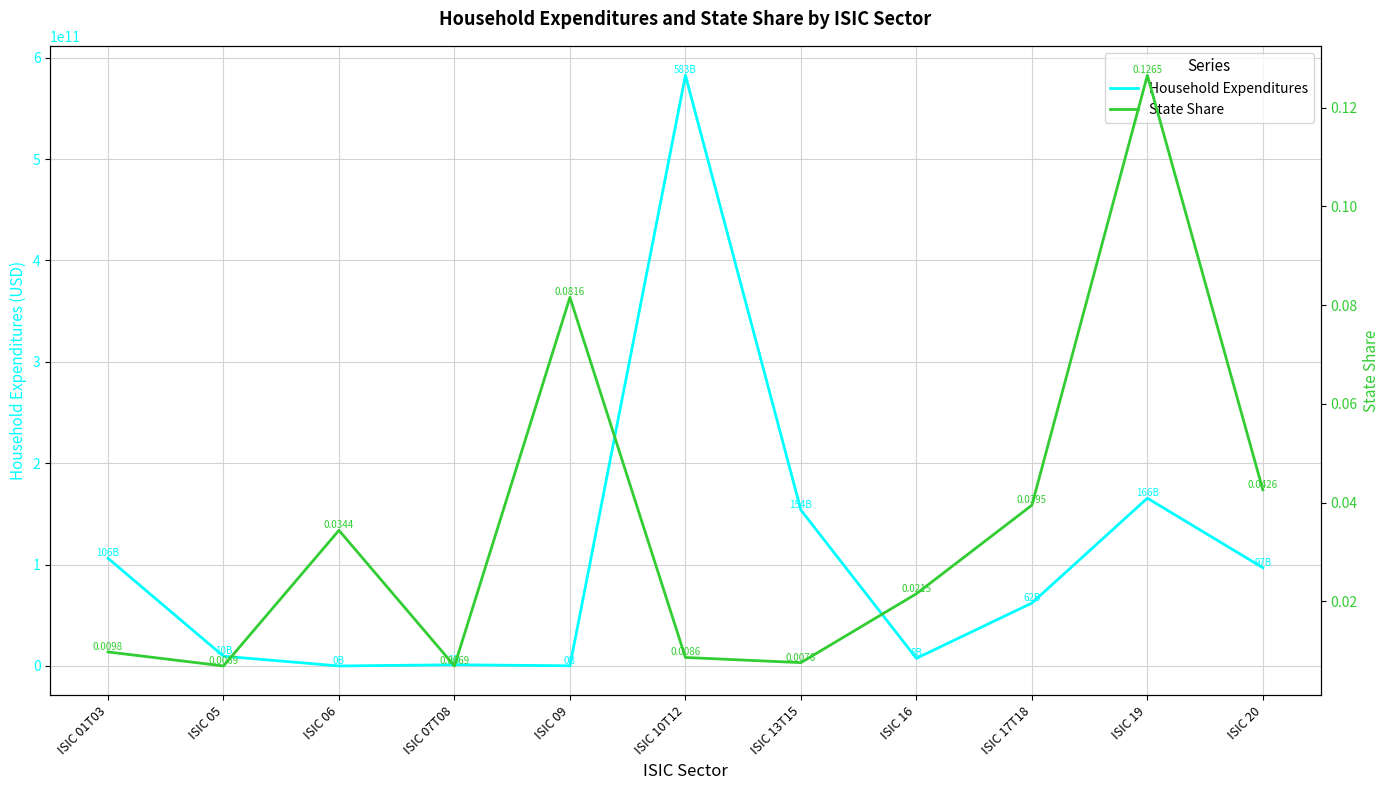

After their last crossing, which series has the higher values: Household Expenditures or State Share?

Household Expenditures